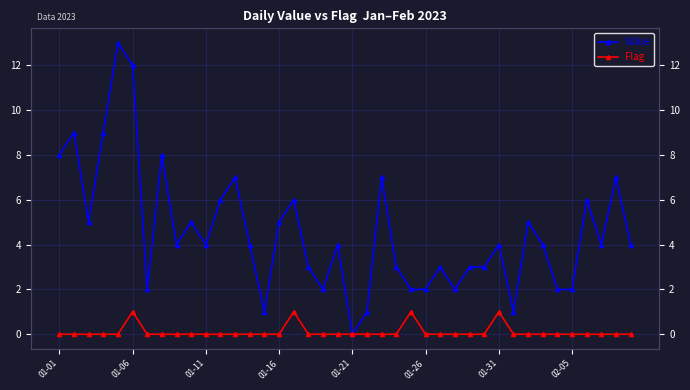

Is it true that Flag equals 0 at 37?

True